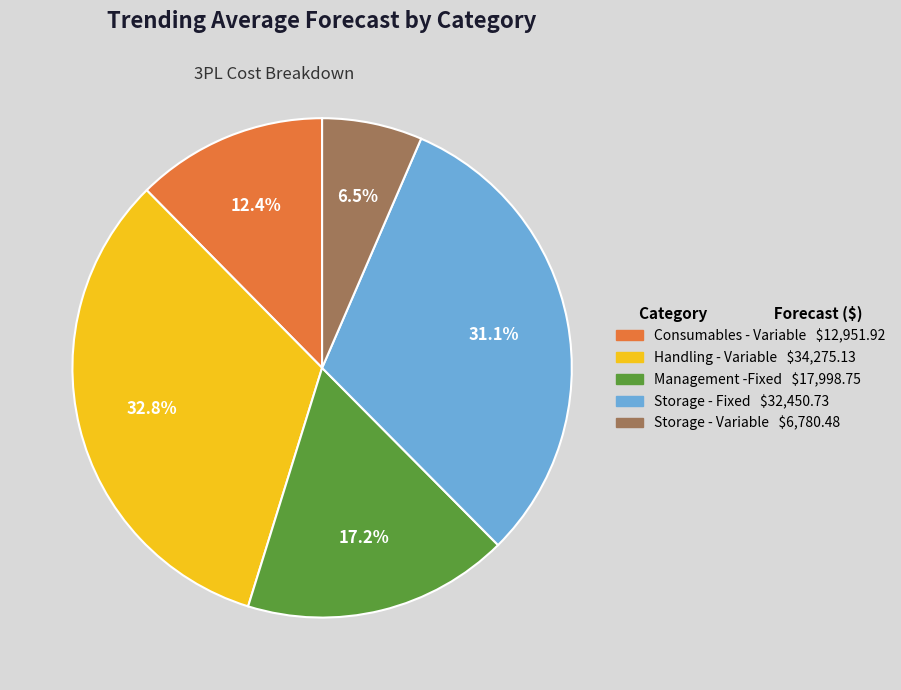

What percentage do Consumables - Variable and Storage - Fixed together represent?

43.5%